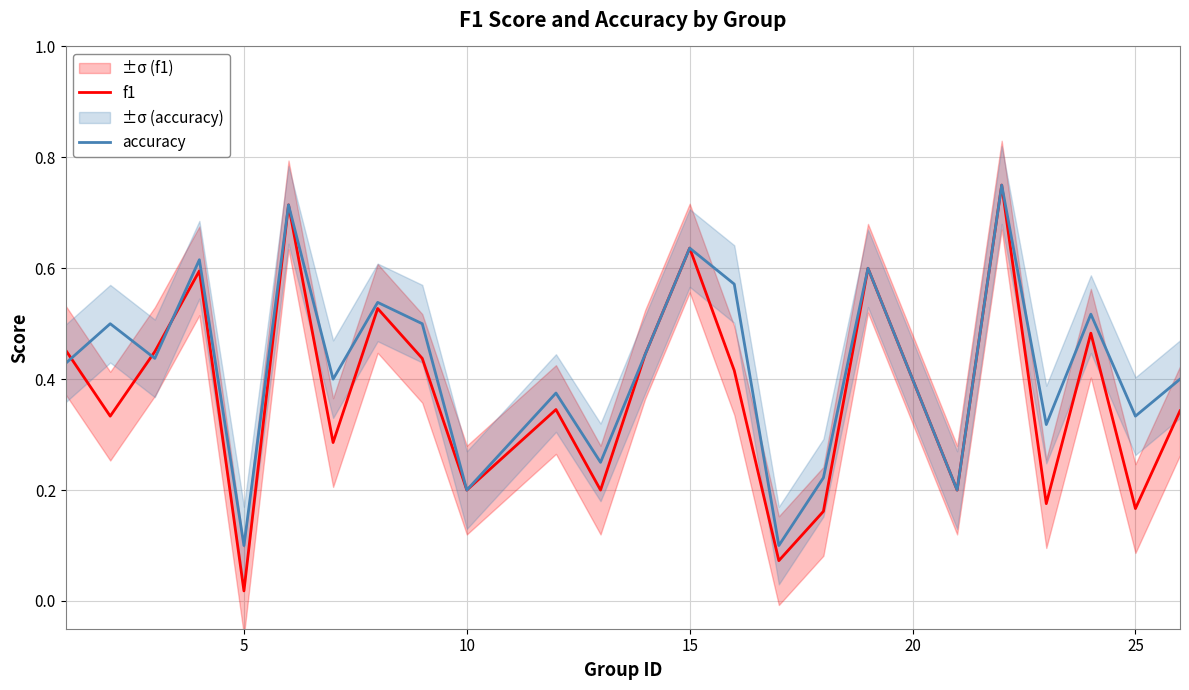

At which label does f1 reach its minimum?

5